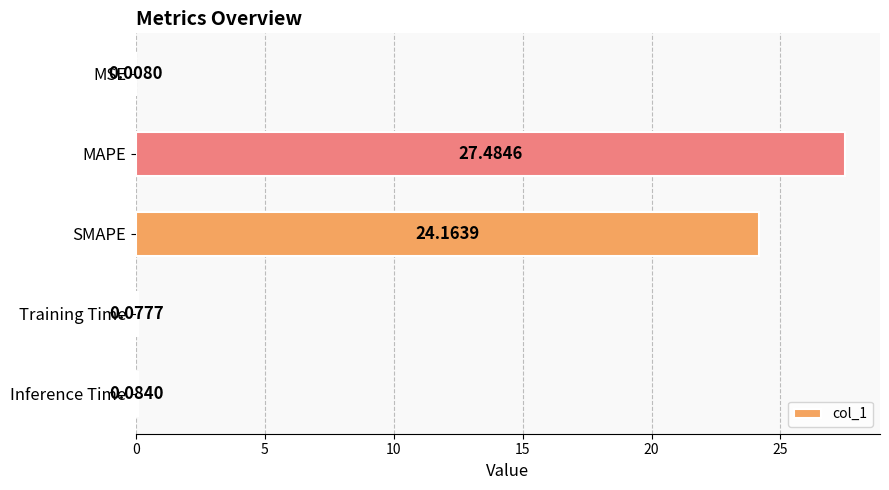

Which category has the highest value across all series?

MAPE